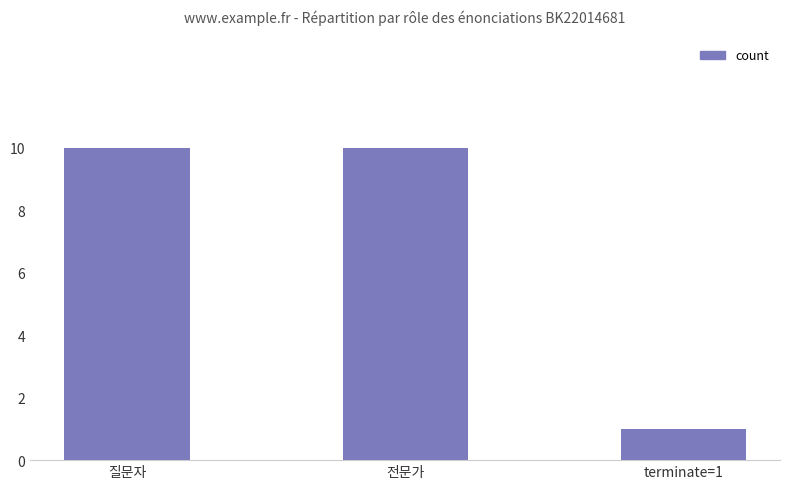

What is the change in value from 질문자 to terminate=1?

-9